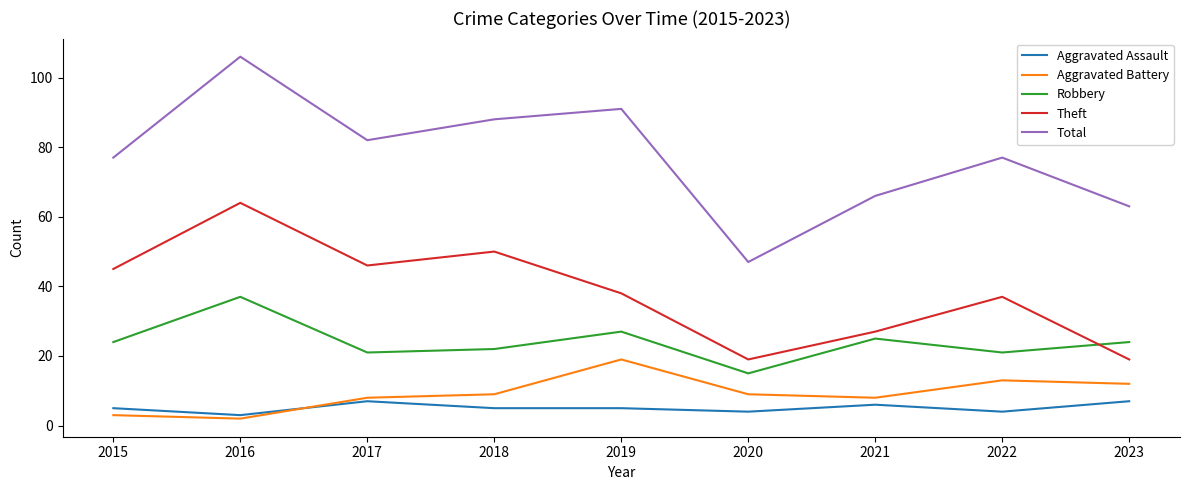

True or false: Aggravated Battery and Theft intersect in this chart.

False